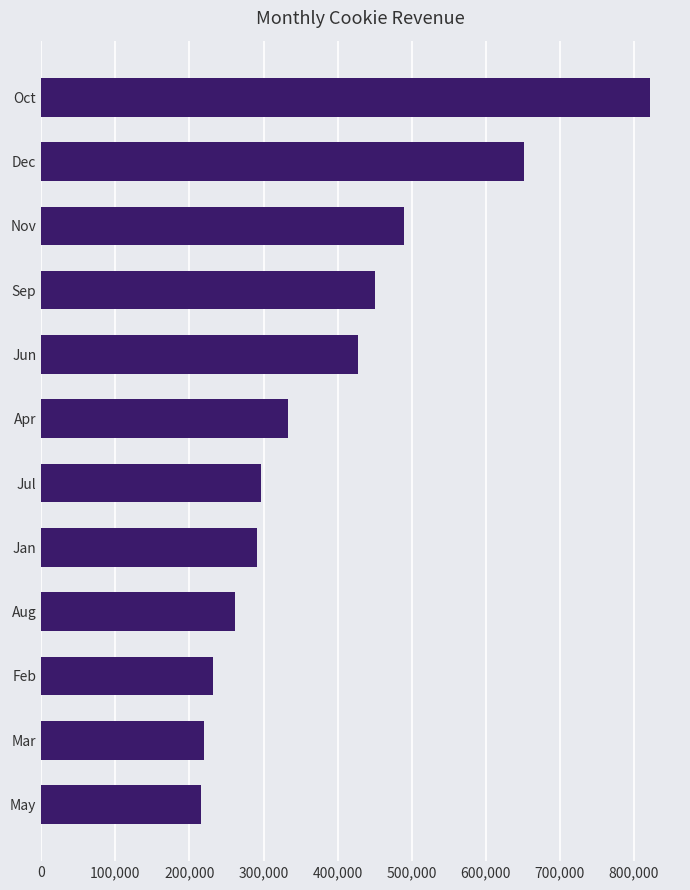

Where is the data nearest to the value 518449?

Nov